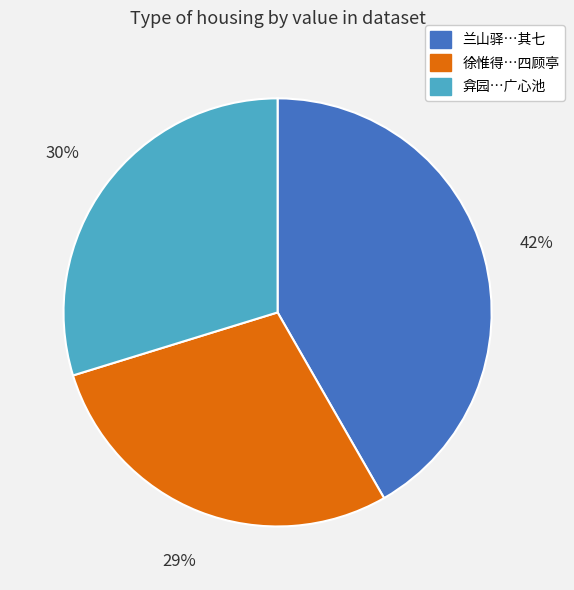

Which category has the smallest portion of the pie?

徐惟得…四顾亭